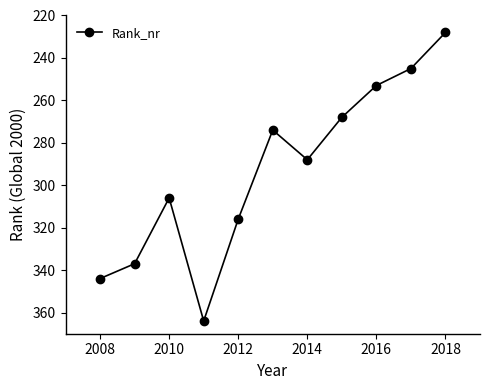

How many points are lower than both their immediate neighbors (excluding endpoints)?

2